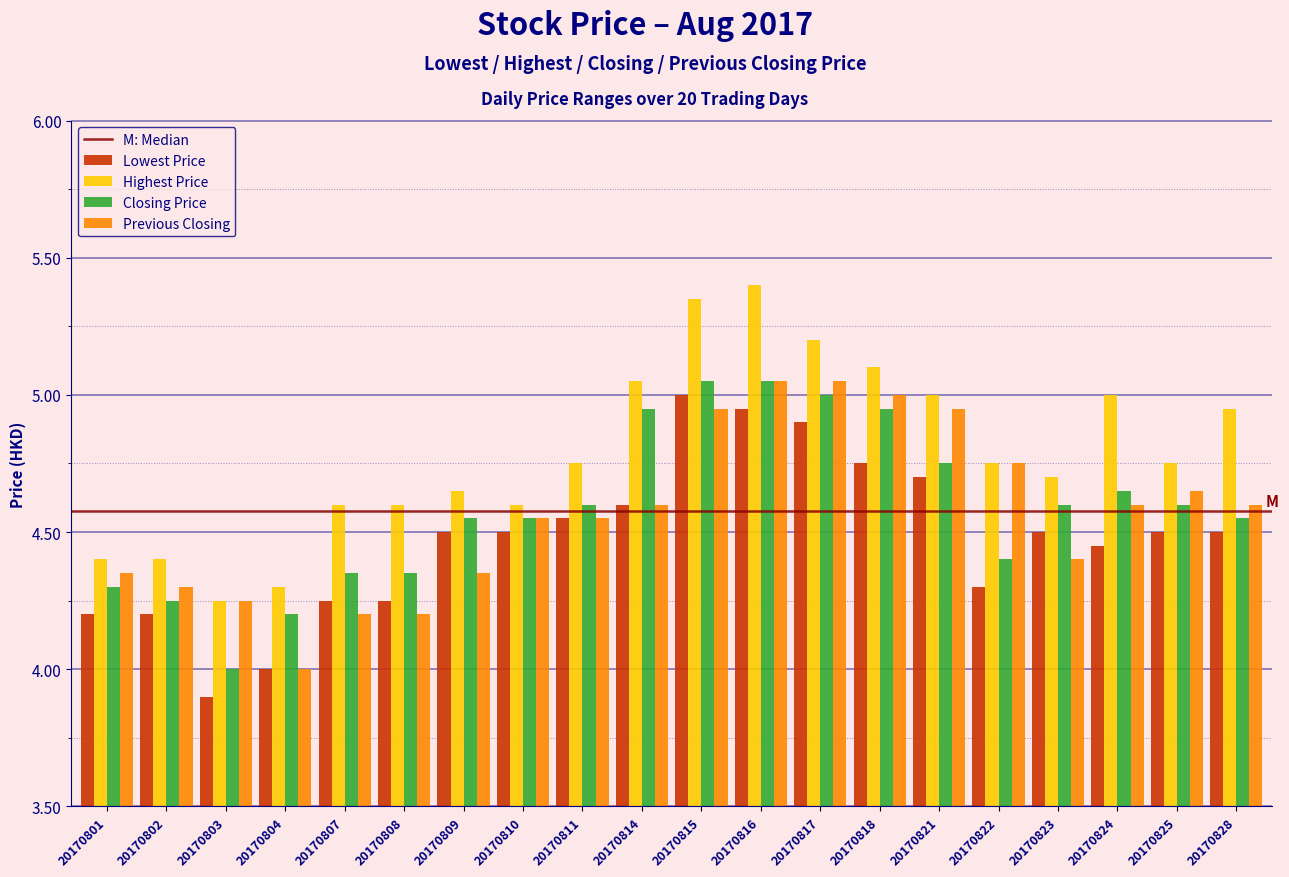

The value of Closing Price at 20170824 is 4.7. True or false?

True